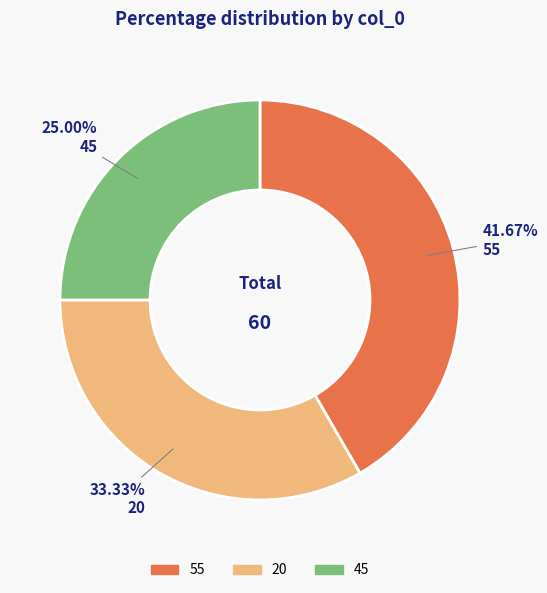

Is 55 the majority of the pie?

No